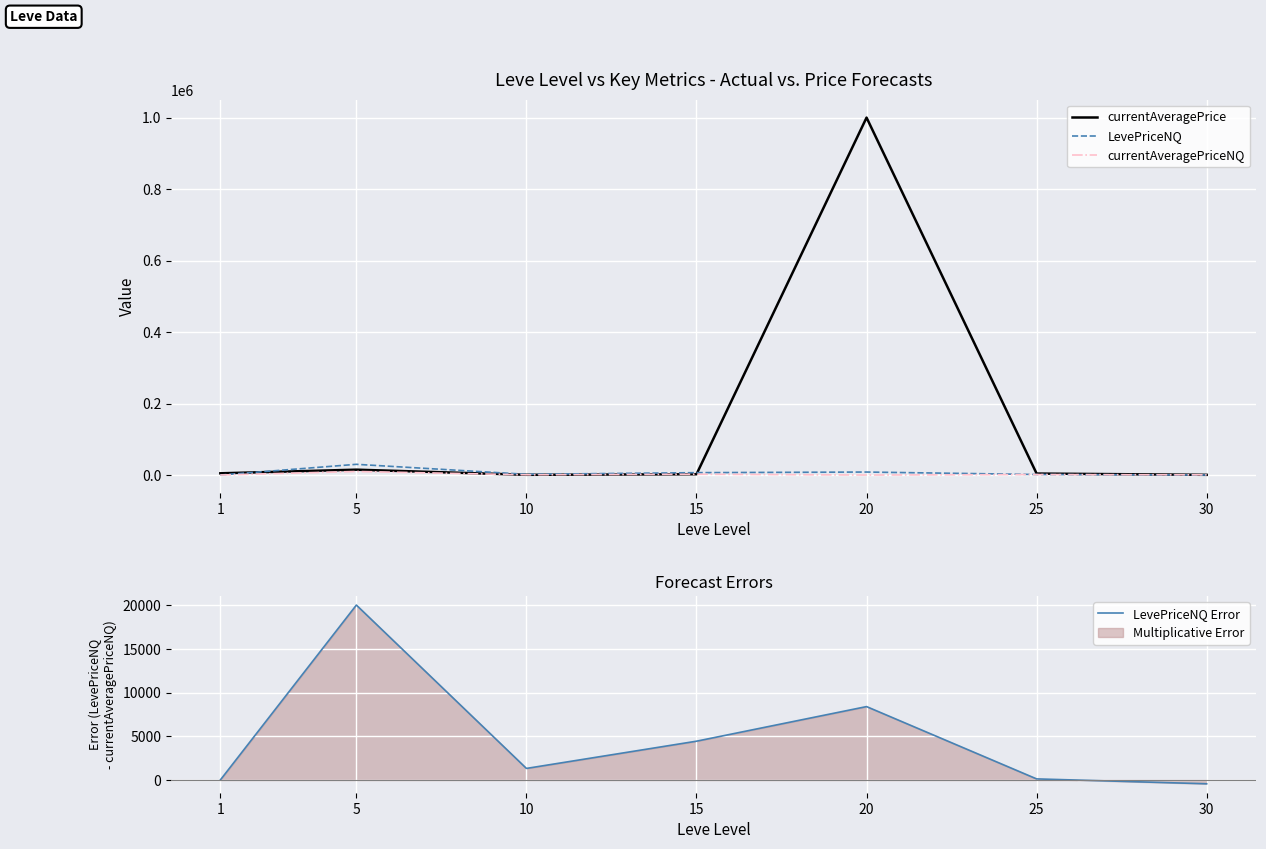

What is the total value across all series at 20?

1016793